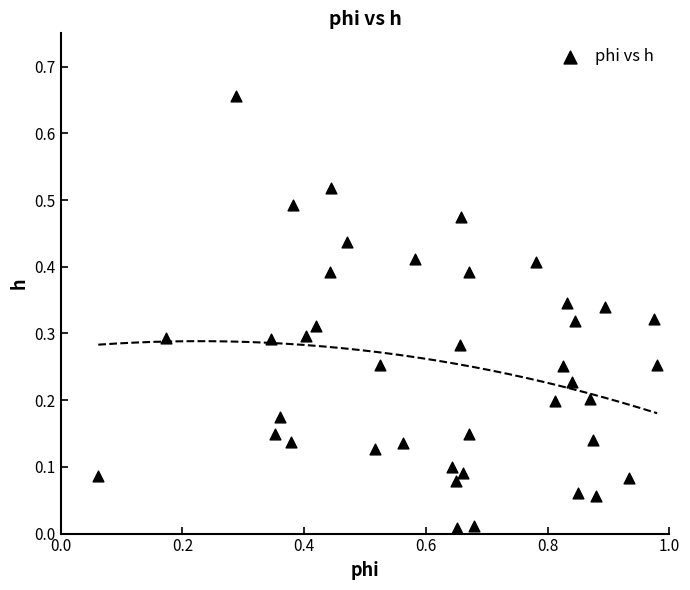

What is the range of Y values (max minus min)?

0.6